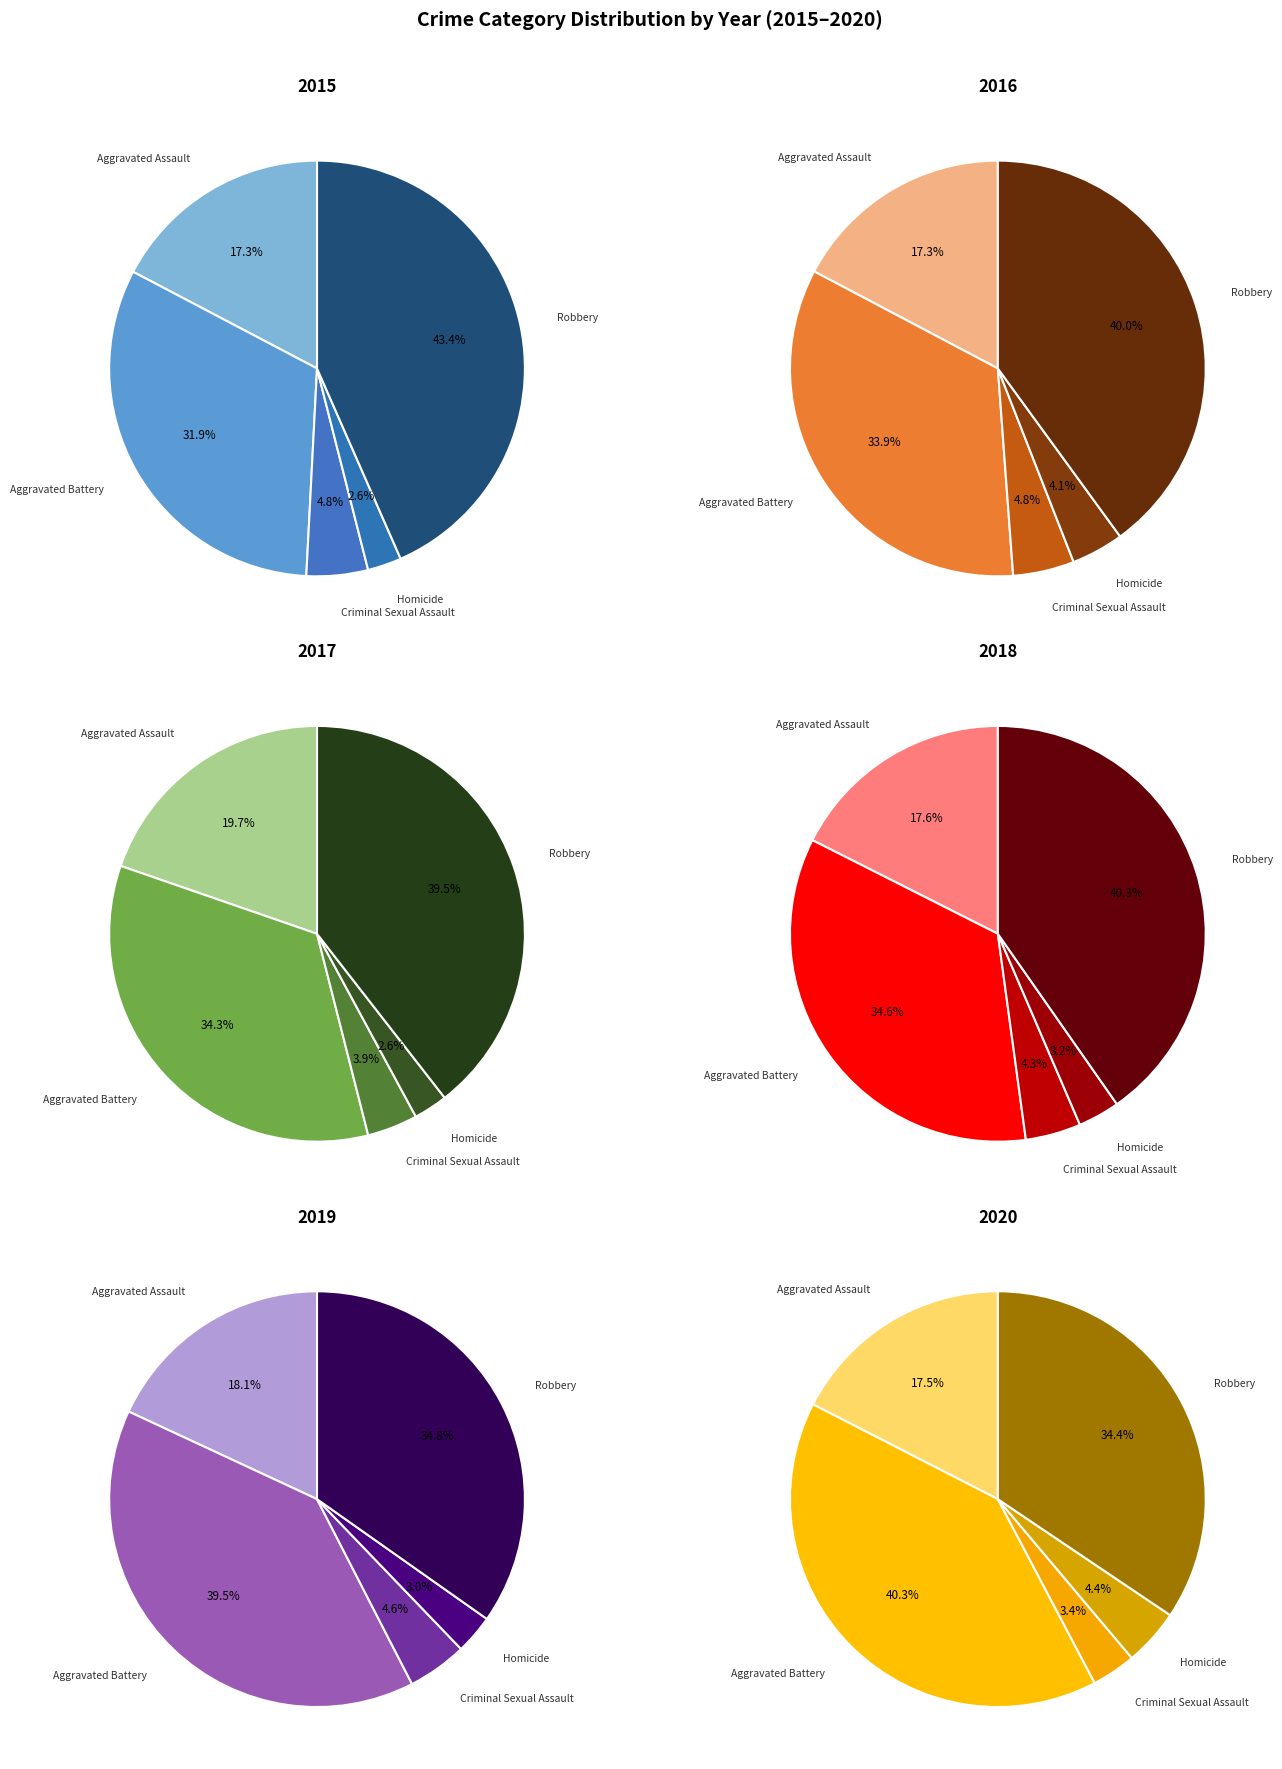

Is there any slice that represents more than half of the pie?

No